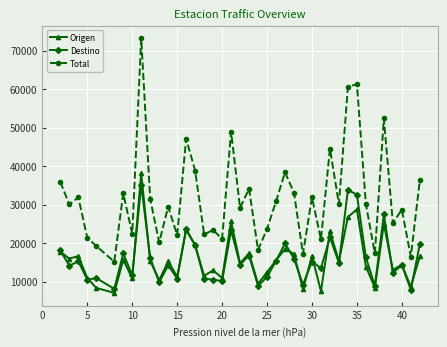

What is the difference between the second highest and second lowest values in the Origen series?

21264